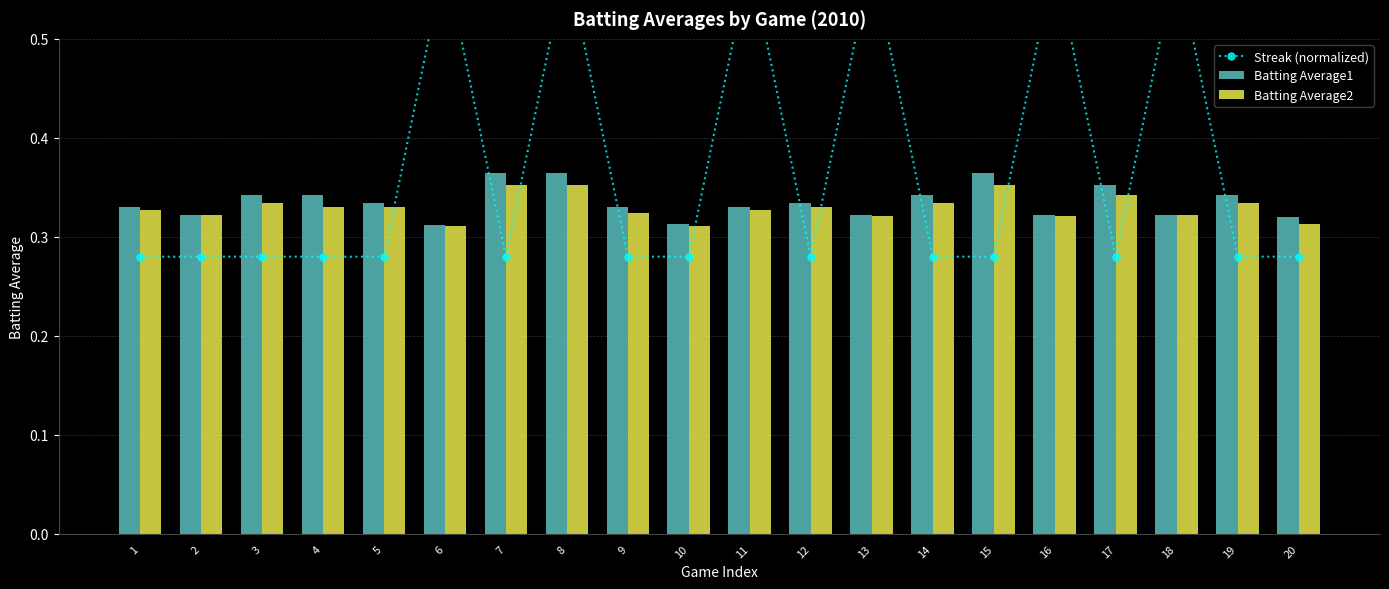

What is the total value across all series at 7?

1.0